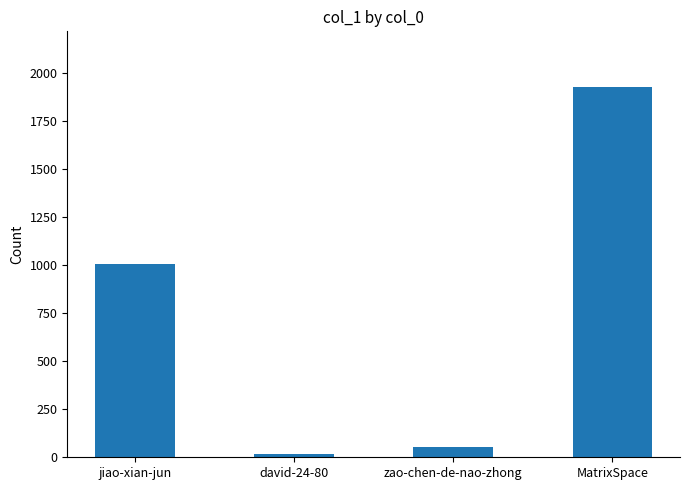

What is the change in value from david-24-80 to zao-chen-de-nao-zhong?

+35